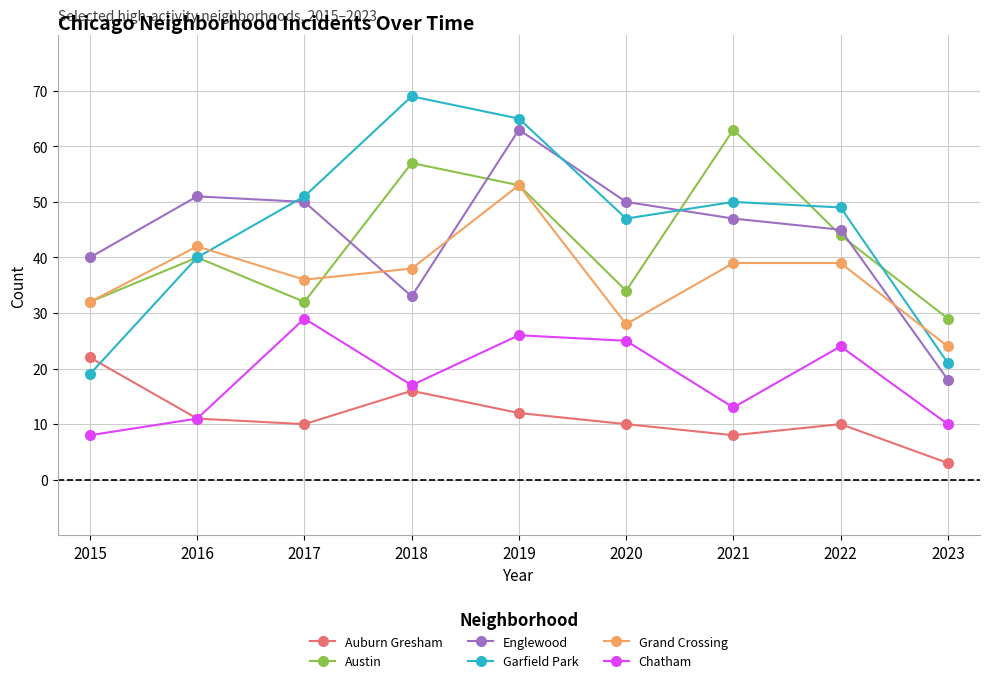

The value of Garfield Park at 2015 is 19. True or false?

True